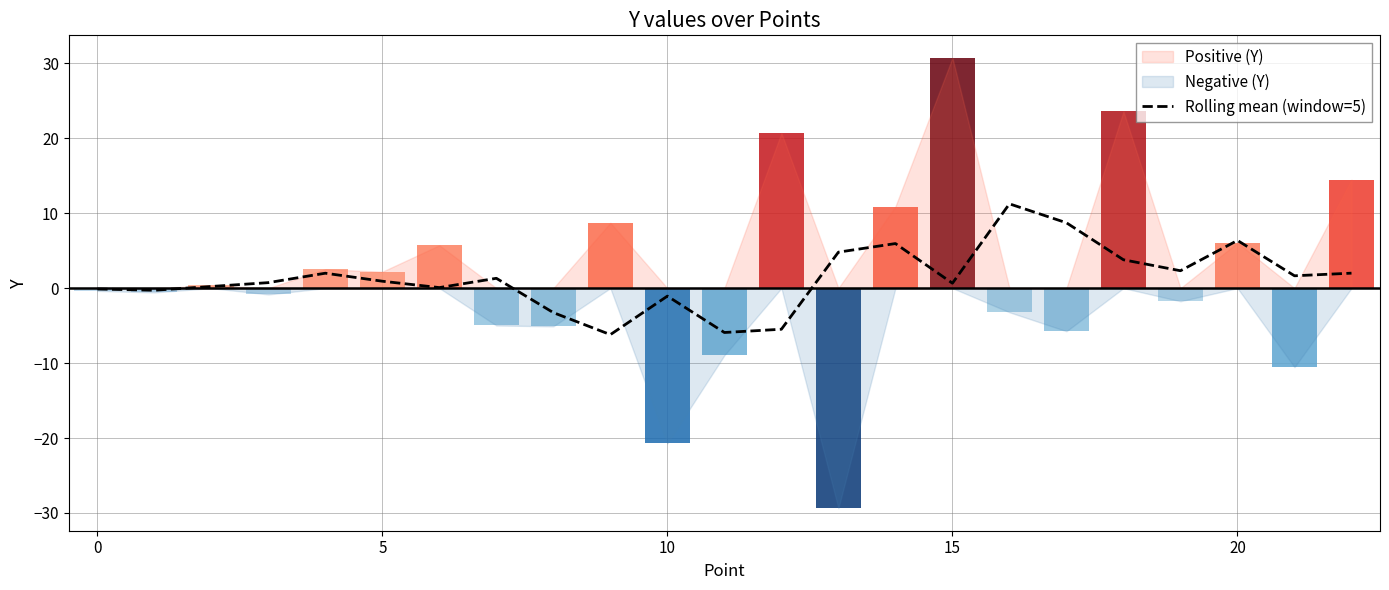

Where is the data nearest to the value 2?

22